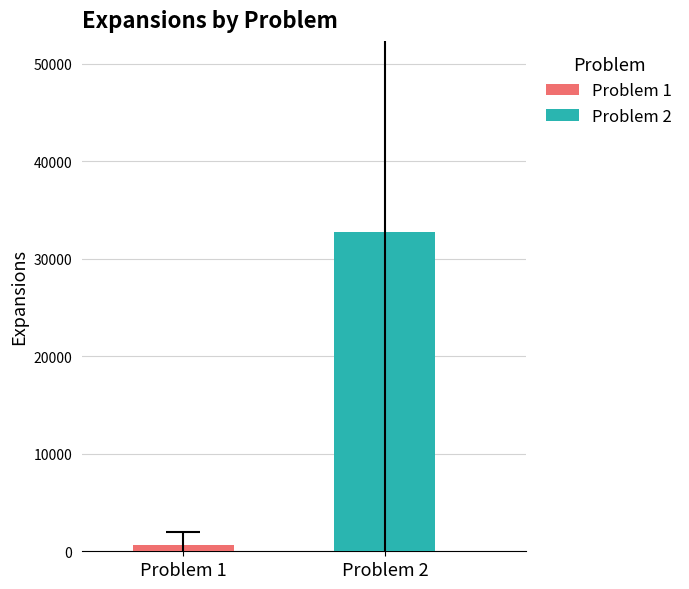

What is the minimum value for Problem 2?

32728.3